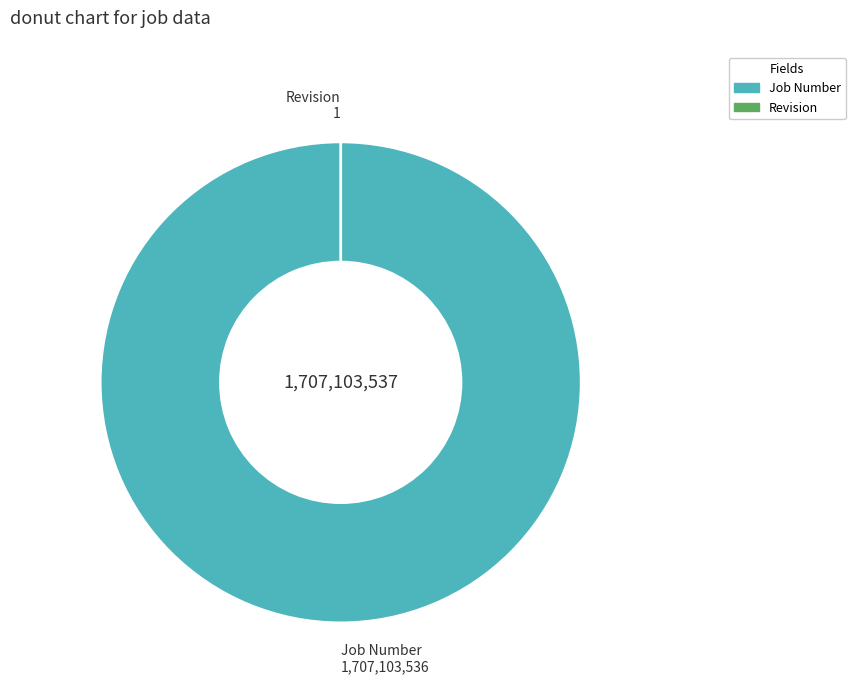

To the nearest percent, what is the combined percentage of Job Number and Revision?

100%